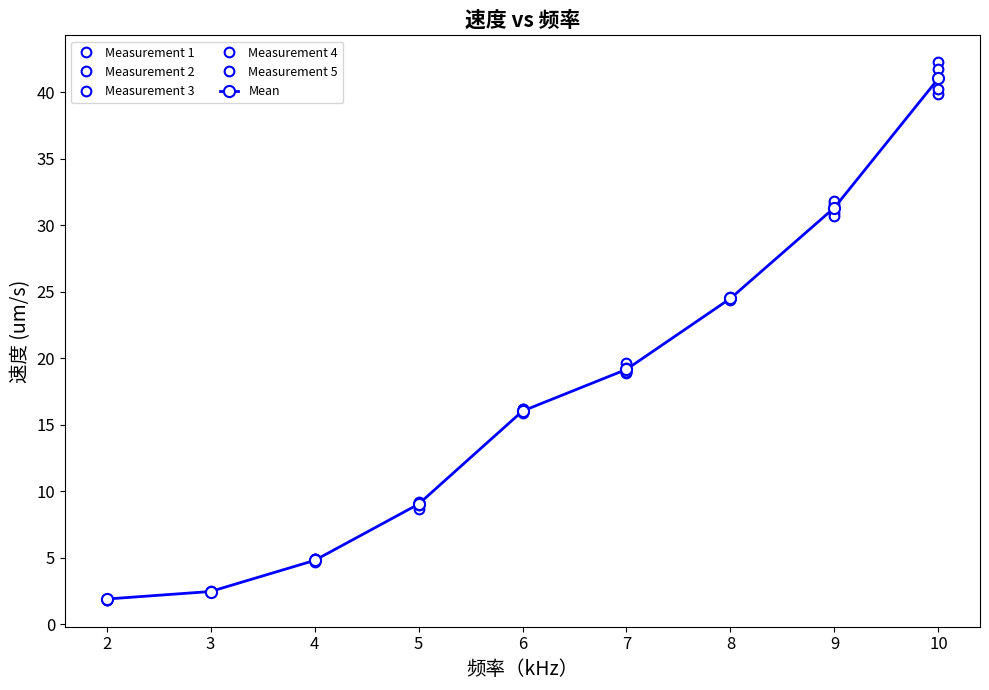

True or false: Mean has a value of 28.1 at 6.

False